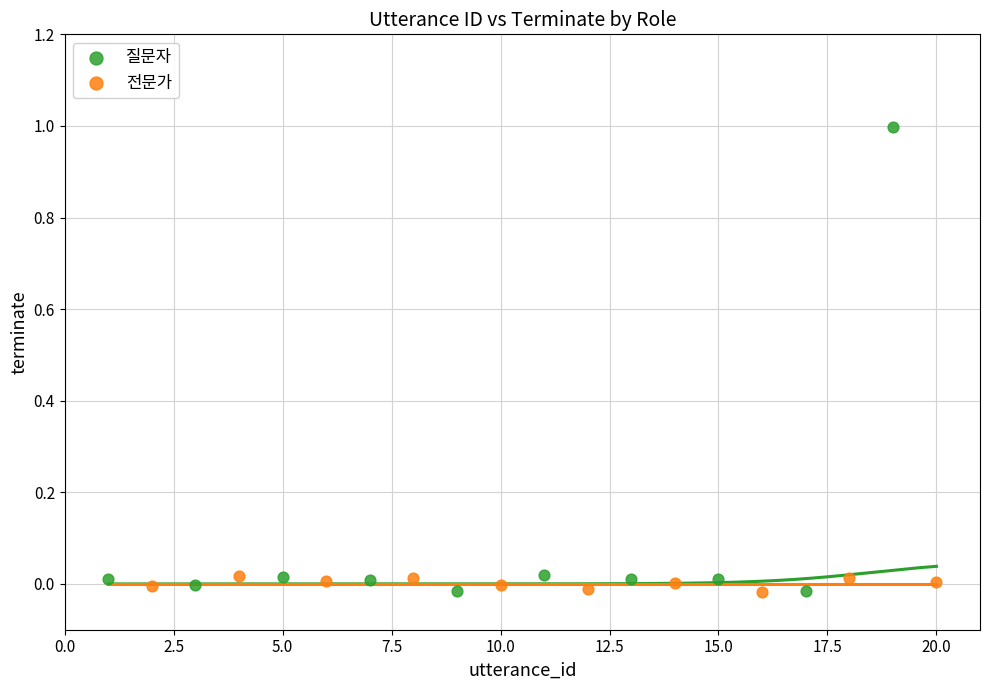

Which series contains the highest Y value?

질문자